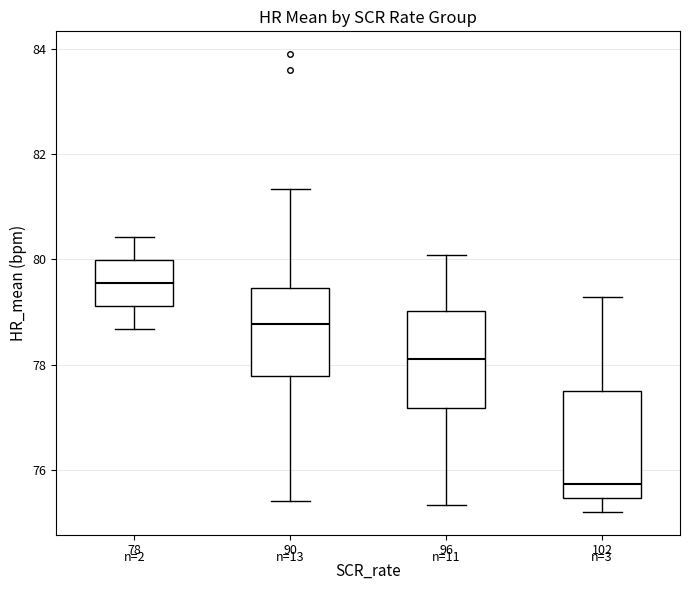

Reading left to right, transcribe this box plot: for each box, give where its median line is, the range the box spans, and where its two whiskers end, as read against the y-axis. The values are not printed on the chart, so give them approximately, as read against the axis.

78: median 79.6, box 79.2 to 80.0, whiskers 78.6 to 80.4
90: median 78.8, box 77.8 to 79.4, whiskers 75.4 to 81.4
96: median 78.2, box 77.2 to 79.0, whiskers 75.4 to 80.0
102: median 75.8, box 75.4 to 77.6, whiskers 75.2 to 79.2